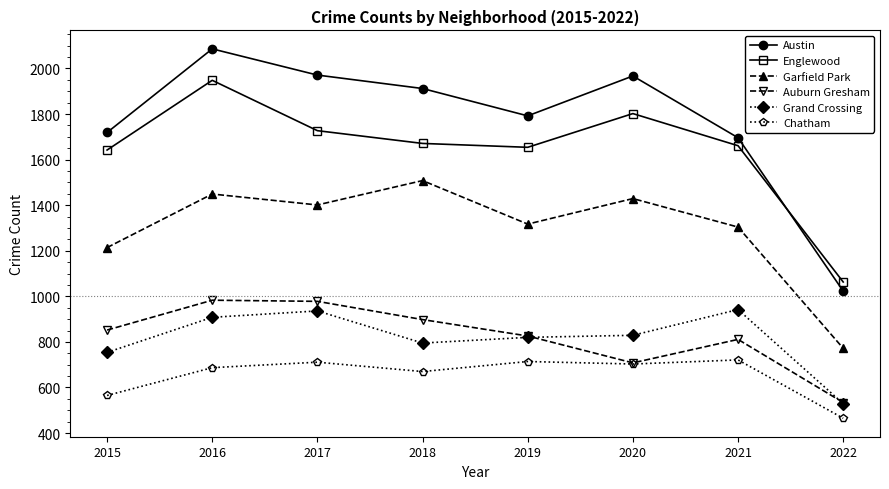

Is the value of Auburn Gresham at 2017 greater than the value of Austin at 2017?

No